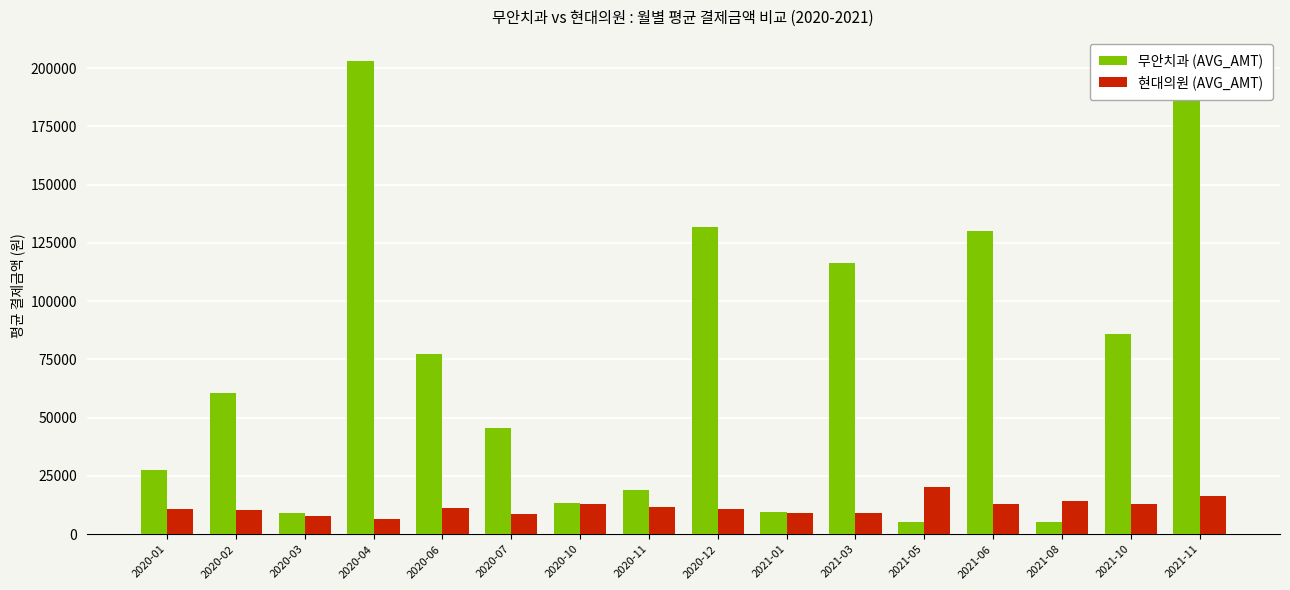

Is the value of 현대의원 (AVG_AMT) at 2021-05 greater than the value of 무안치과 (AVG_AMT) at 2021-06?

No